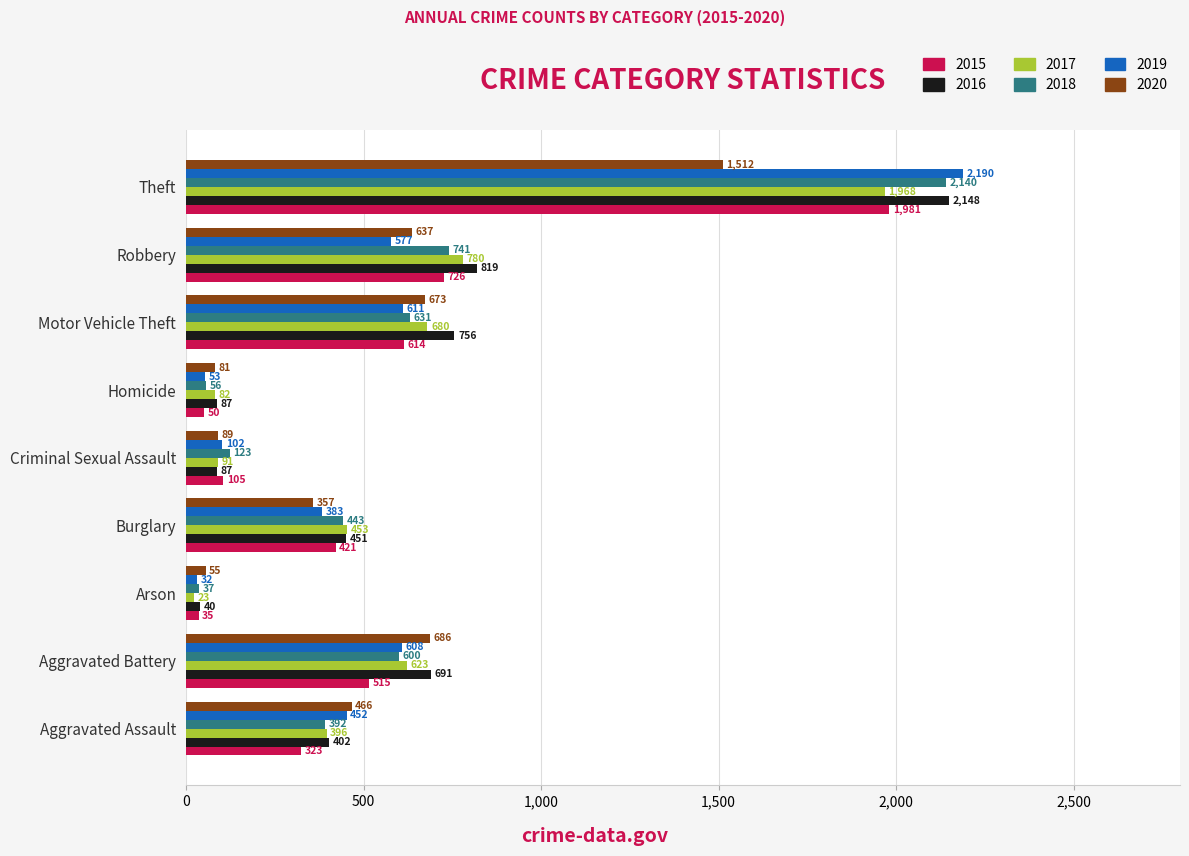

At which label is 2016 closest to 1094?

Robbery